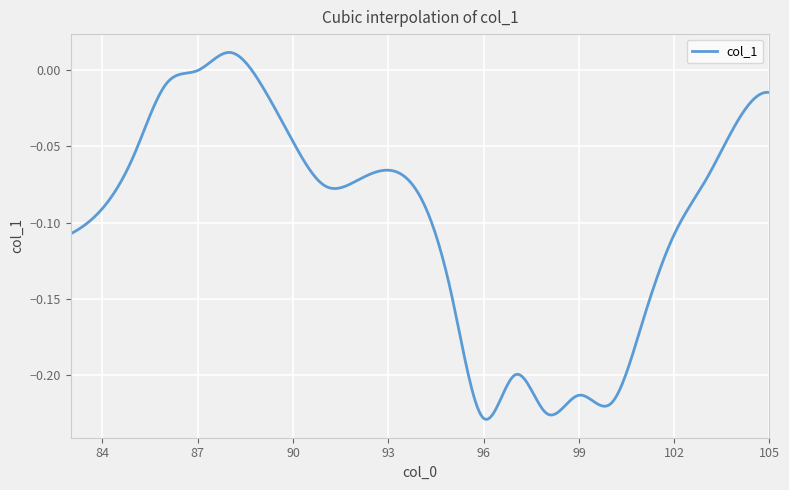

Reading left to right, what are all the values shown in this chart?

-0.1	-0.1	-0.1	-0.0	-0.0	0.0	-0.0	-0.0	-0.1	-0.1	-0.1	-0.1	-0.1	-0.2	-0.2	-0.2	-0.2	-0.2	-0.2	-0.1	-0.1	-0.0	-0.0